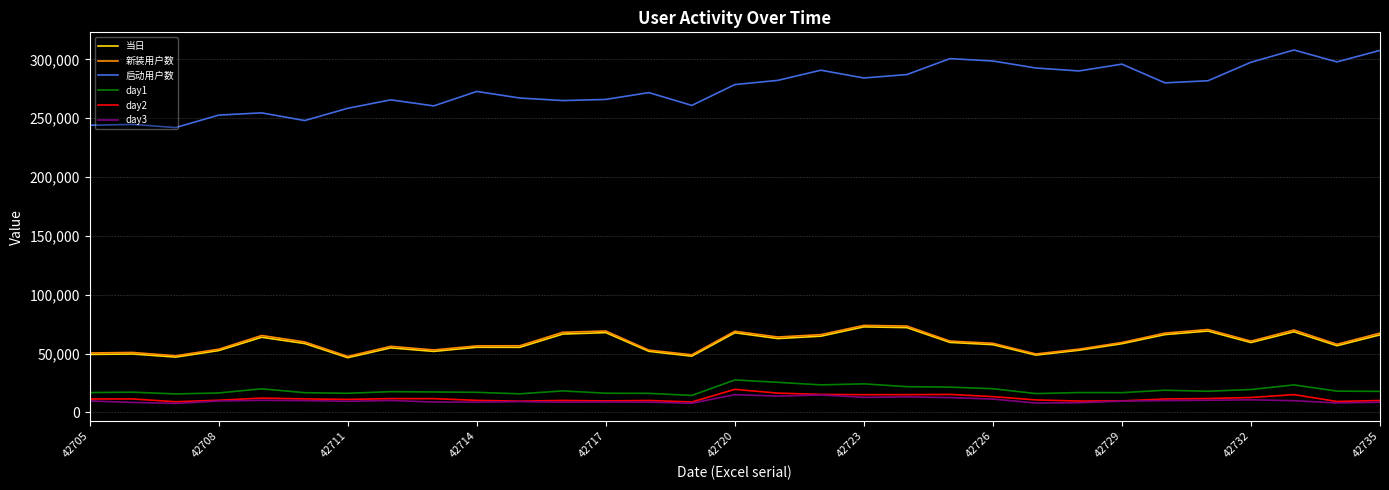

What is the smallest value displayed?

7599